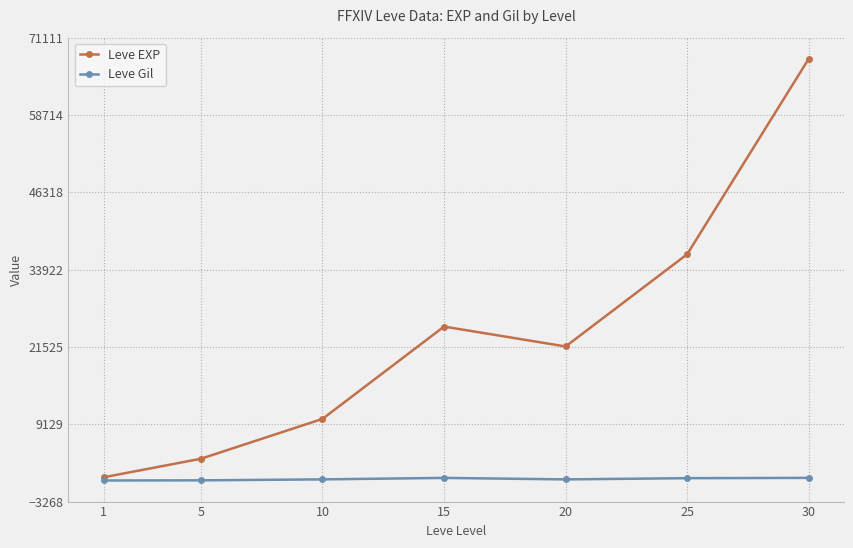

What is the maximum value shown in the chart?

67730